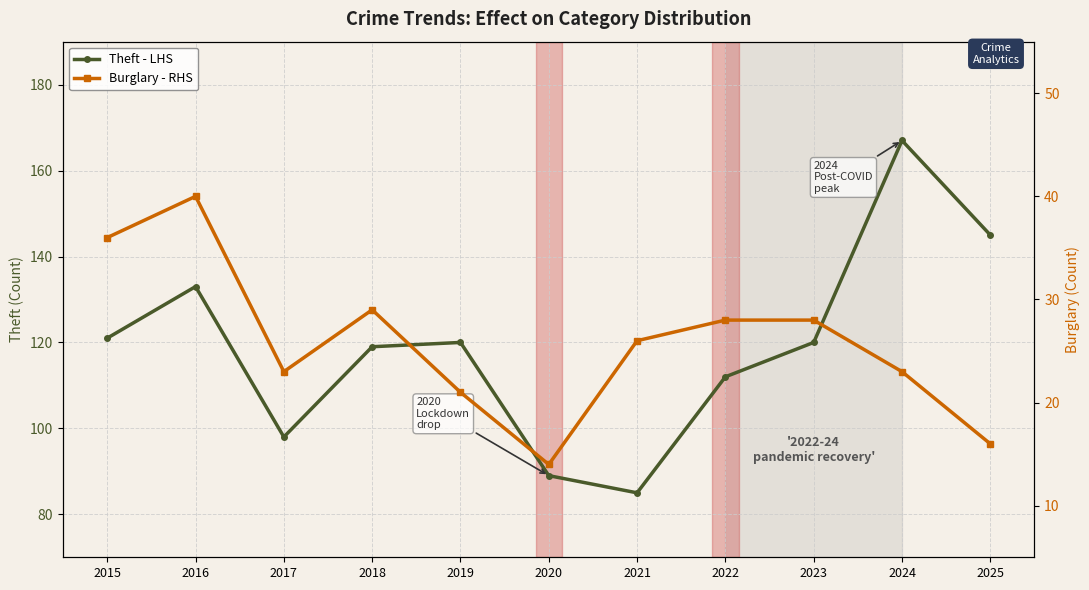

Where is Theft - LHS nearest to the value 126?

2015